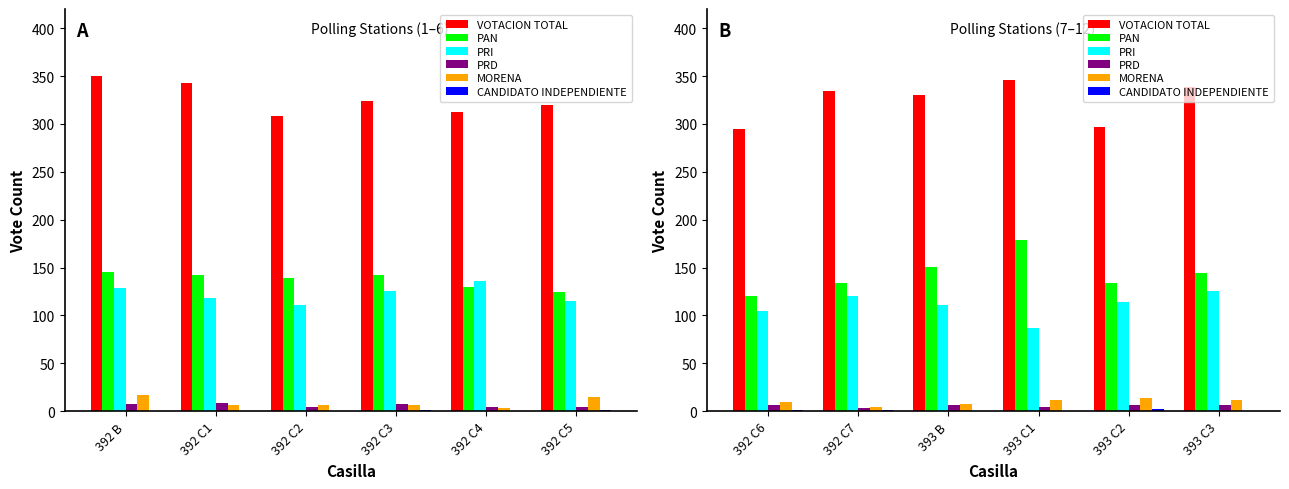

What are all the series names shown in the legend?

VOTACION TOTAL, PAN, PRI, PRD, MORENA, CANDIDATO INDEPENDIENTE